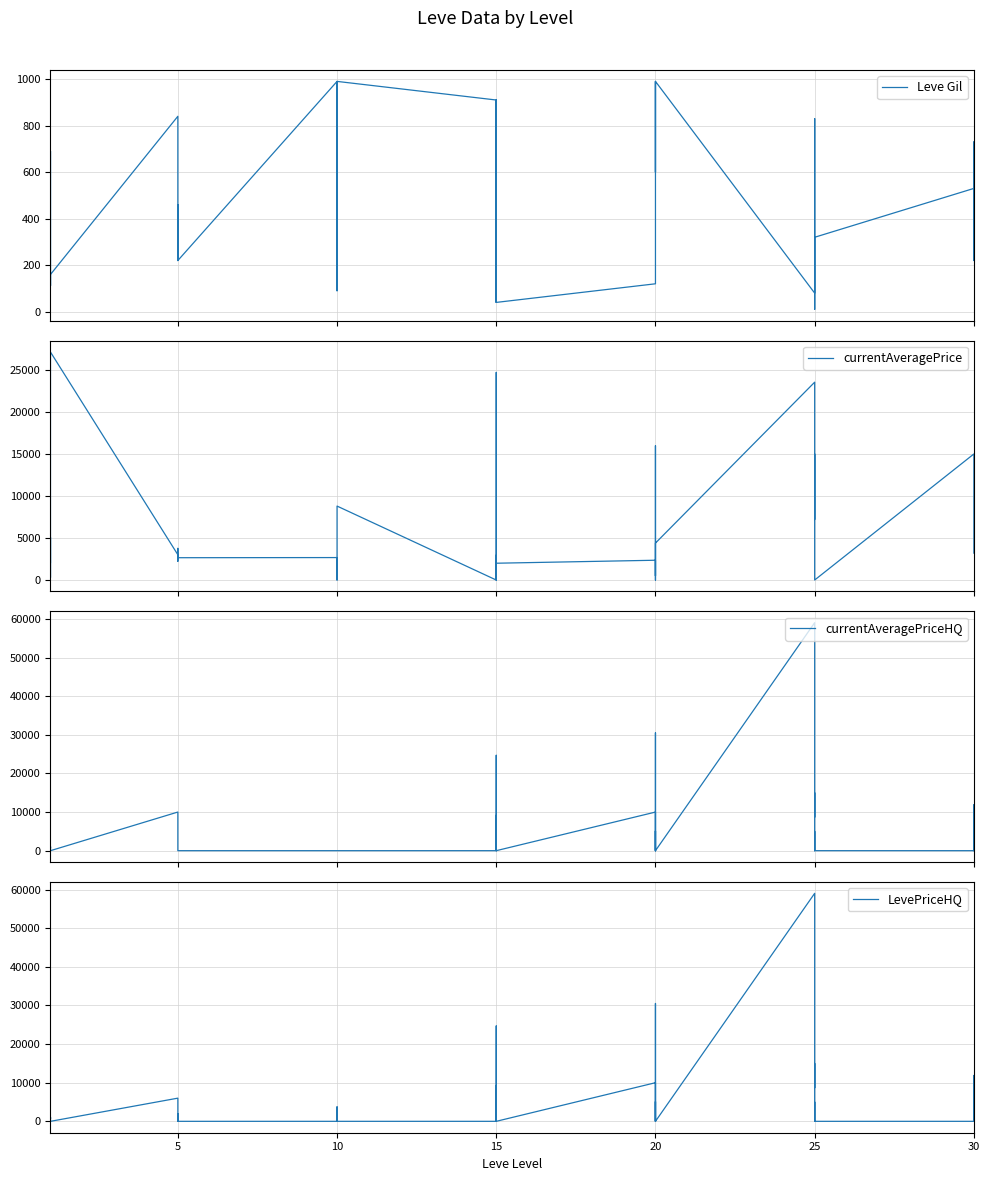

What is the average value of the currentAveragePrice series?

5912.6